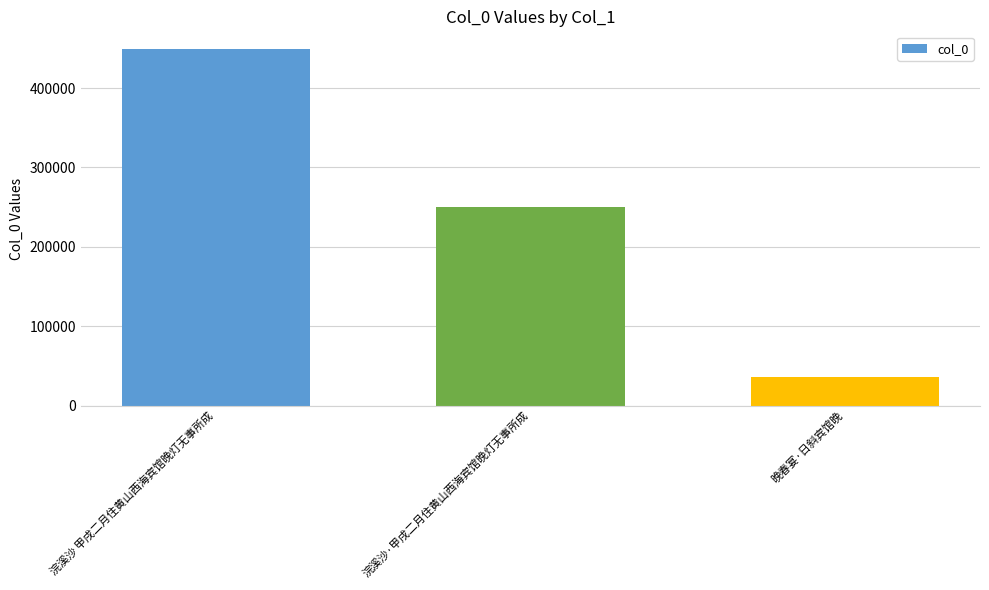

What is the maximum value shown in the chart?

449034